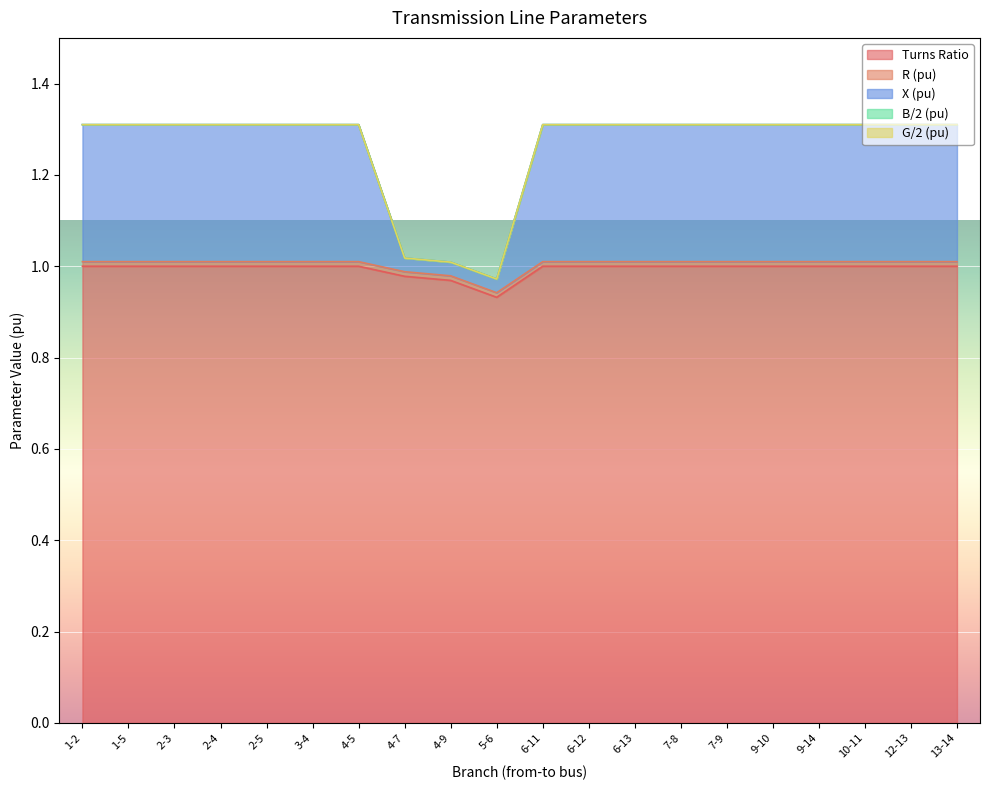

The value of R (pu) at 3-4 is 0.0. True or false?

False